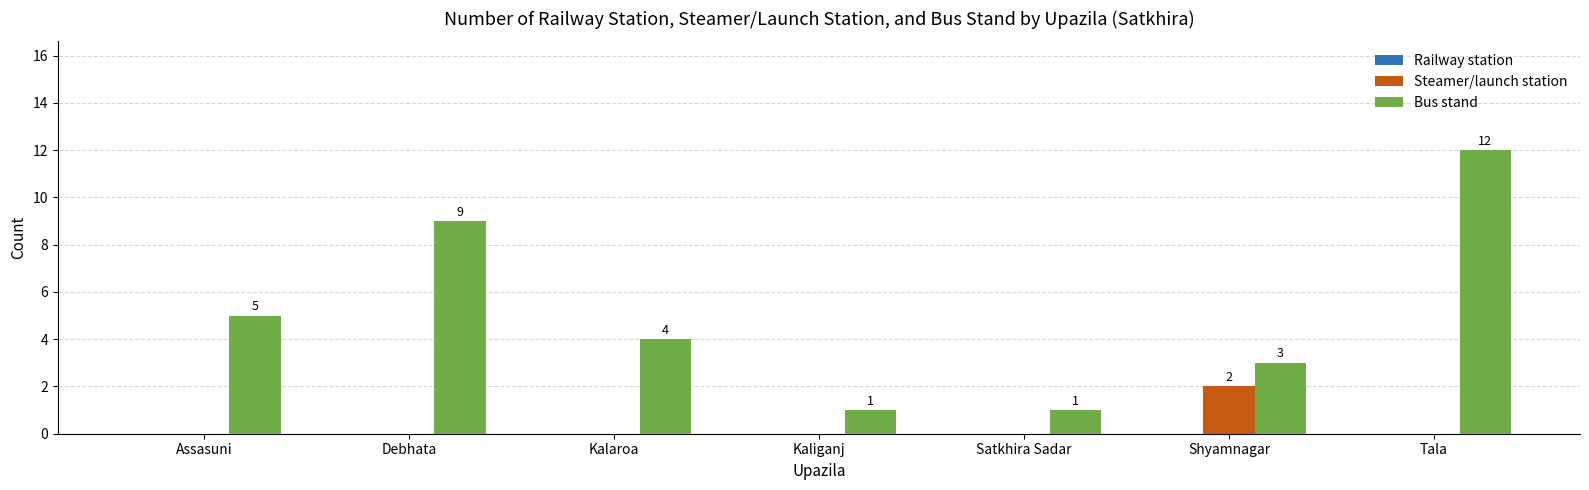

At which label does Bus stand reach its peak?

Tala